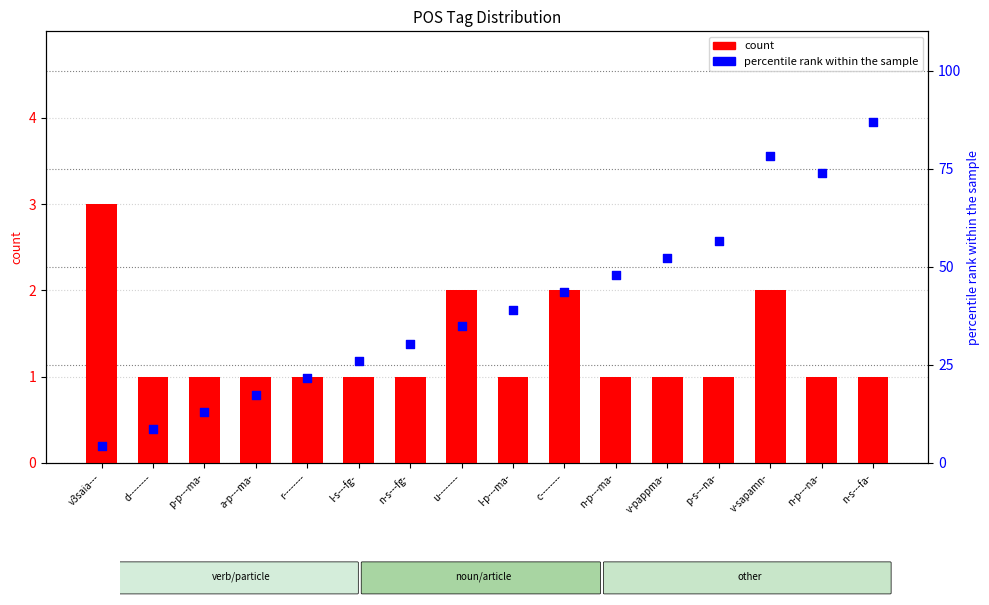

What are all the series names shown in the legend?

count, percentile rank within the sample